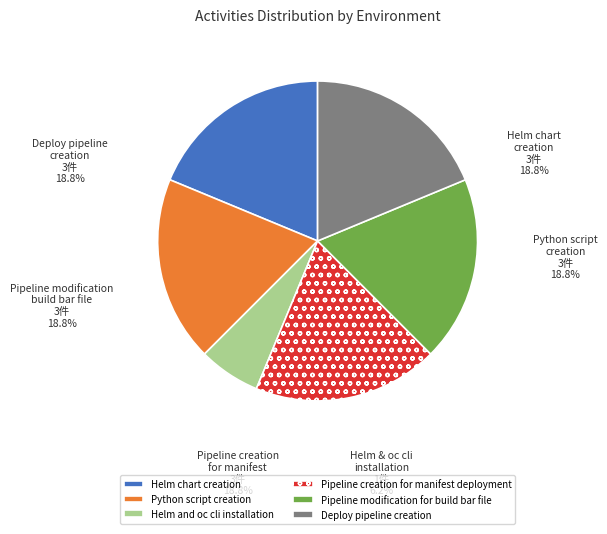

Which has a higher value, Helm chart creation or Pipeline creation for manifest deployment?

Helm chart creation